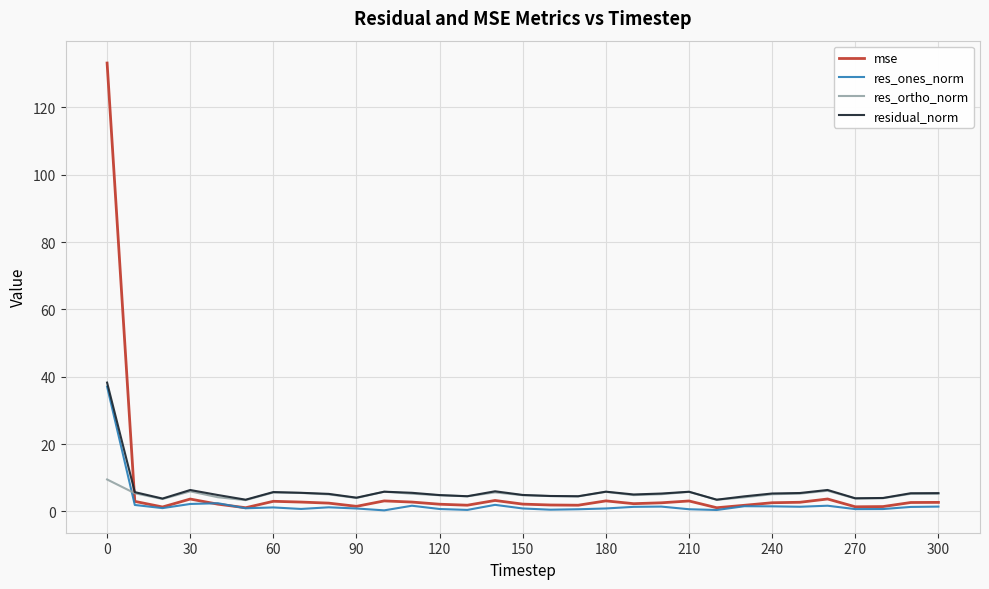

List the series in order of their peak value, lowest first.

res_ortho_norm, res_ones_norm, residual_norm, mse